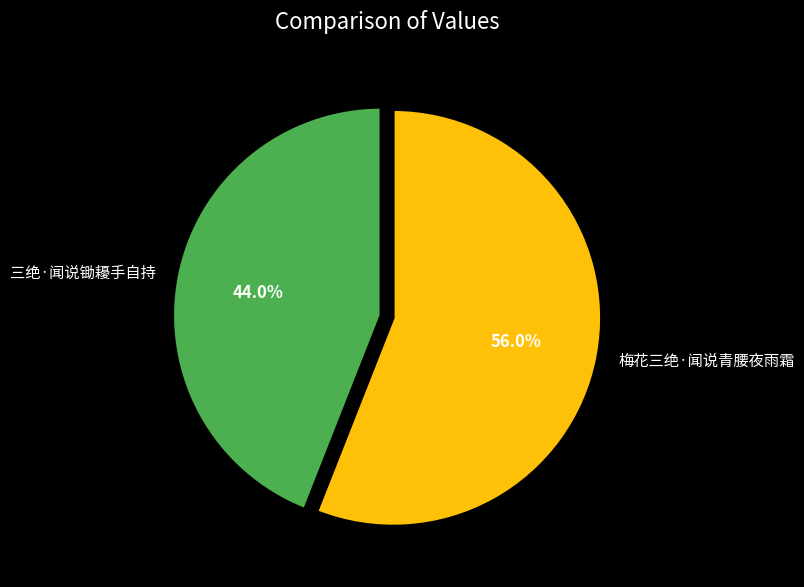

How many slices are in this pie chart?

2